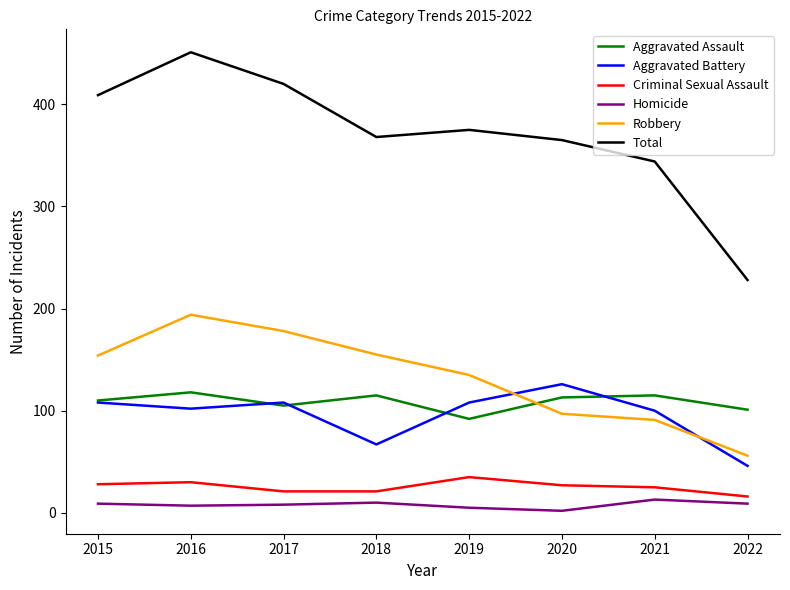

Which category has the highest value across all series?

2016